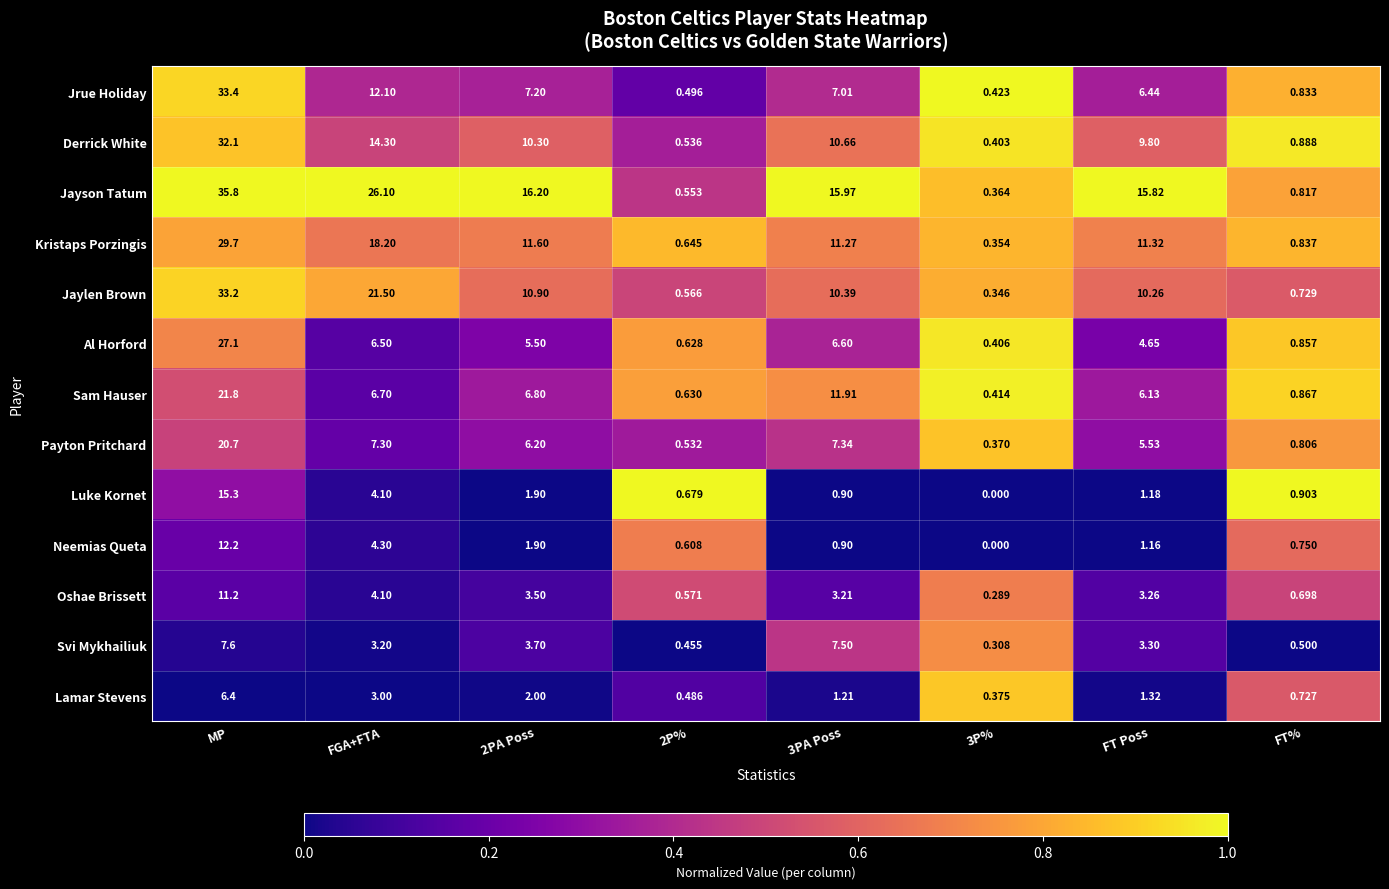

Rank the series by their maximum value, from highest to lowest.

Jayson Tatum, Jrue Holiday, Jaylen Brown, Derrick White, Kristaps Porzingis, Al Horford, Sam Hauser, Payton Pritchard, Luke Kornet, Neemias Queta, Oshae Brissett, Svi Mykhailiuk, Lamar Stevens